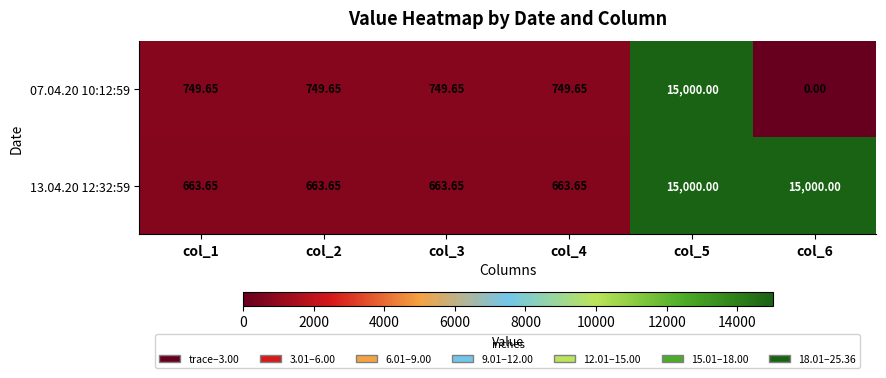

Is the value of 07.04.20 10:12:59 at col_2 greater than the value of 13.04.20 12:32:59 at col_2?

Yes